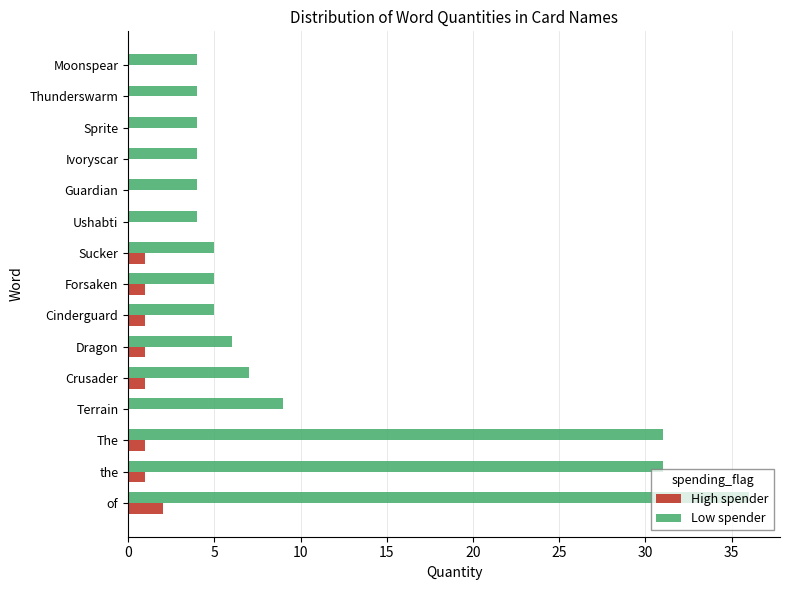

What is the sum of all Low spender values?

159